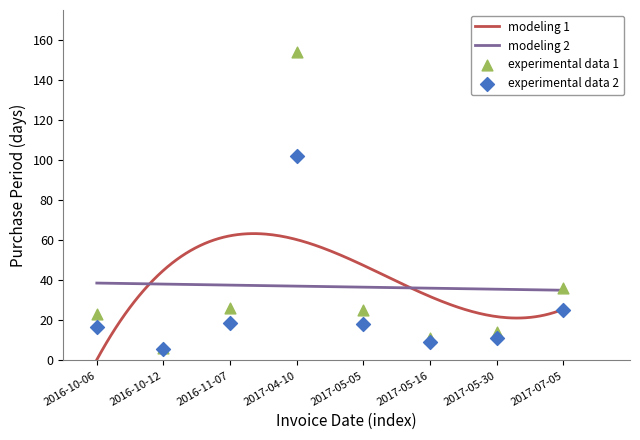

What is the change in value from 2017-05-16 to 2017-07-05?

+25